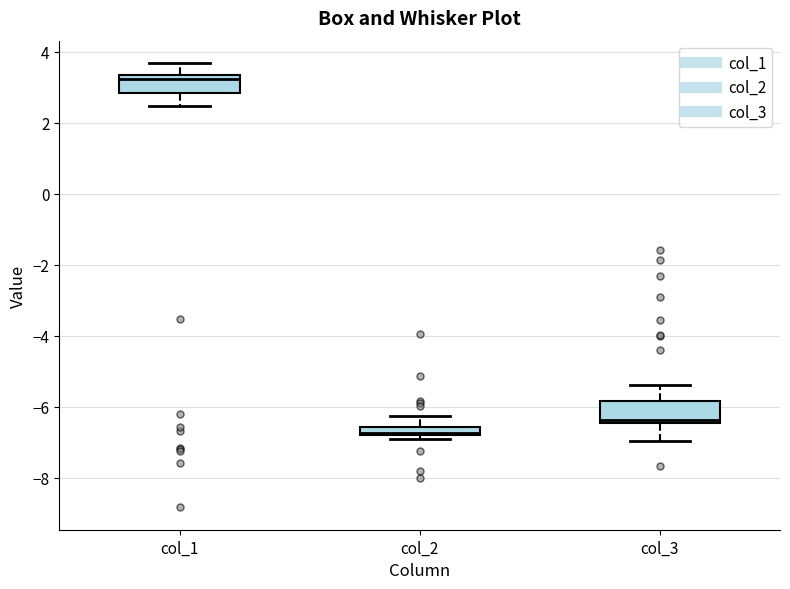

Which box's median line is the lowest?

col_2